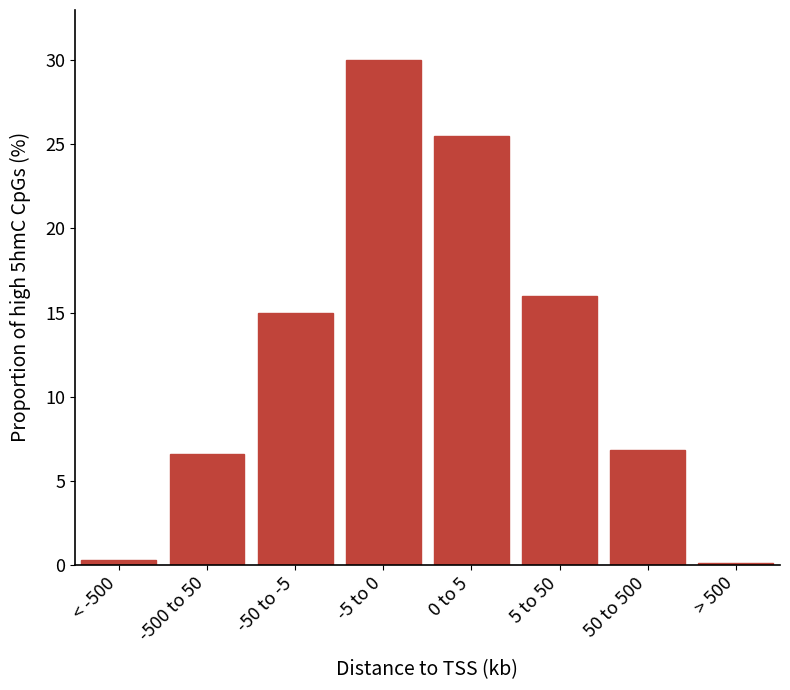

Reading left to right, transcribe all the data shown in this chart.

< -500=0.3	-500 to 50=6.6	-50 to -5=15.0	-5 to 0=30.0	0 to 5=25.5	5 to 50=16.0	50 to 500=6.8	> 500=0.1